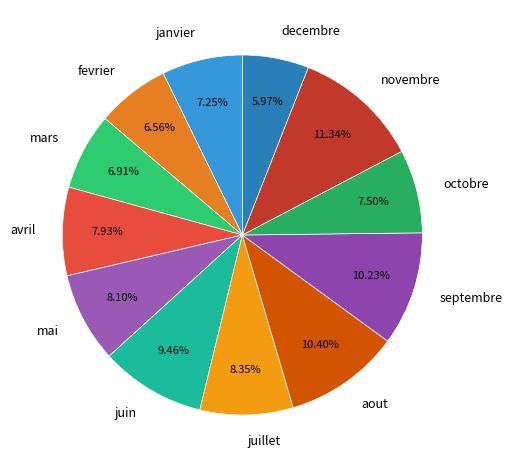

What percentage is the mai slice, to the nearest percent?

8%